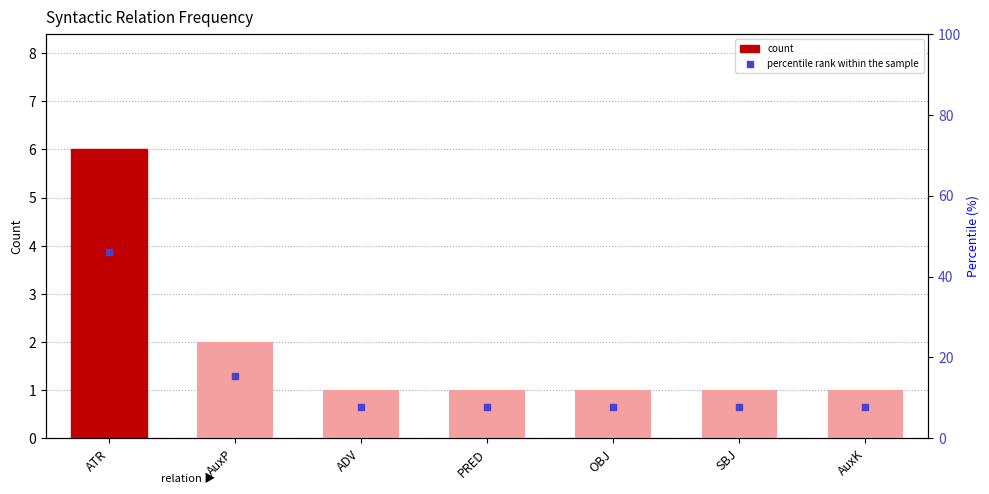

Which series contains the highest Y value?

percentile rank within the sample